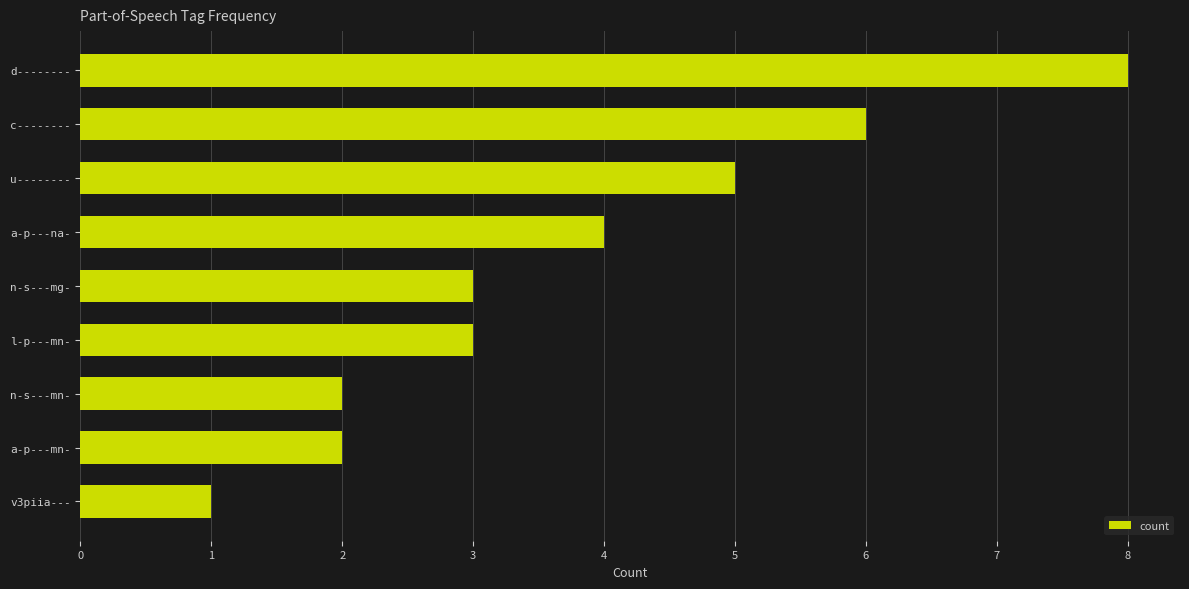

What is the label of the 1st bar from the bottom?

v3piia---